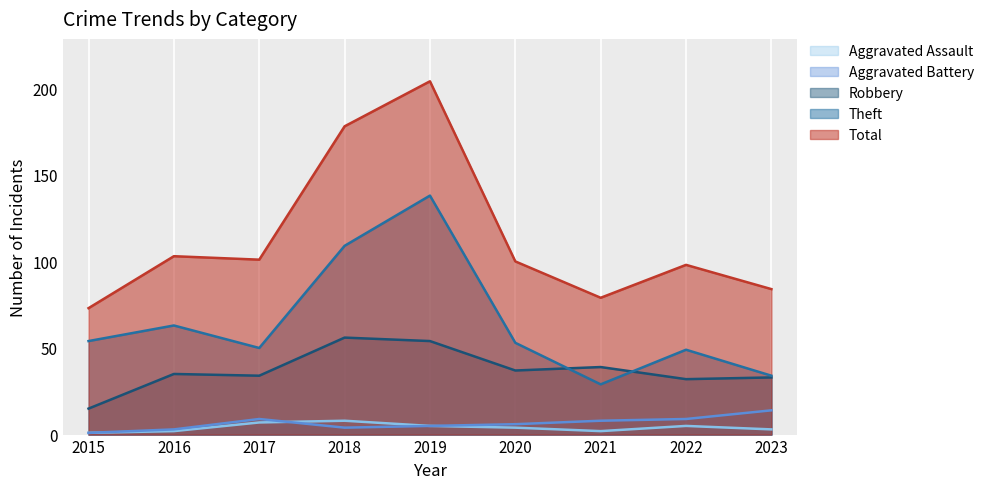

What is the value of the Aggravated Assault point at the 1st from the left?

1